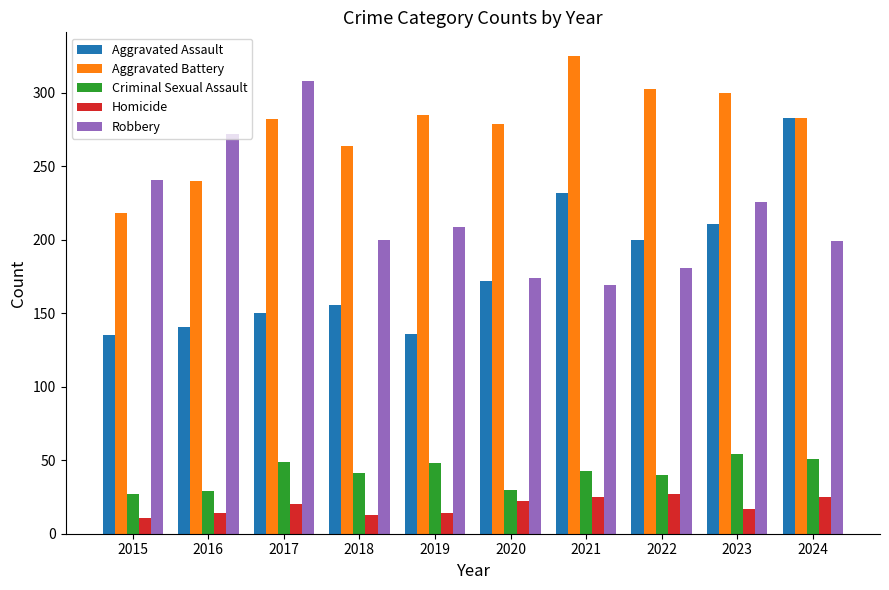

What is the spread (max minus min) of values at 2022?

276